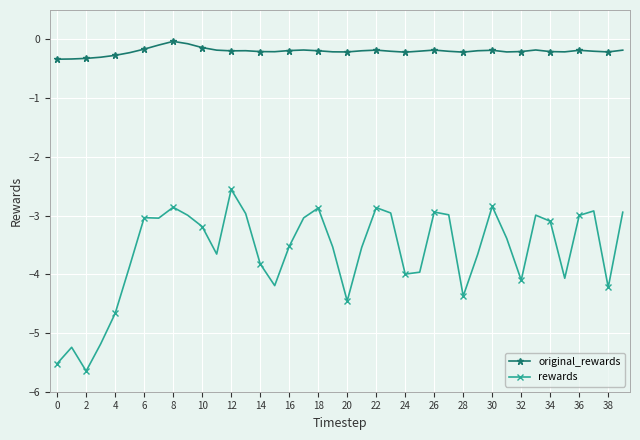

What are all the series names shown in the legend?

original_rewards, rewards